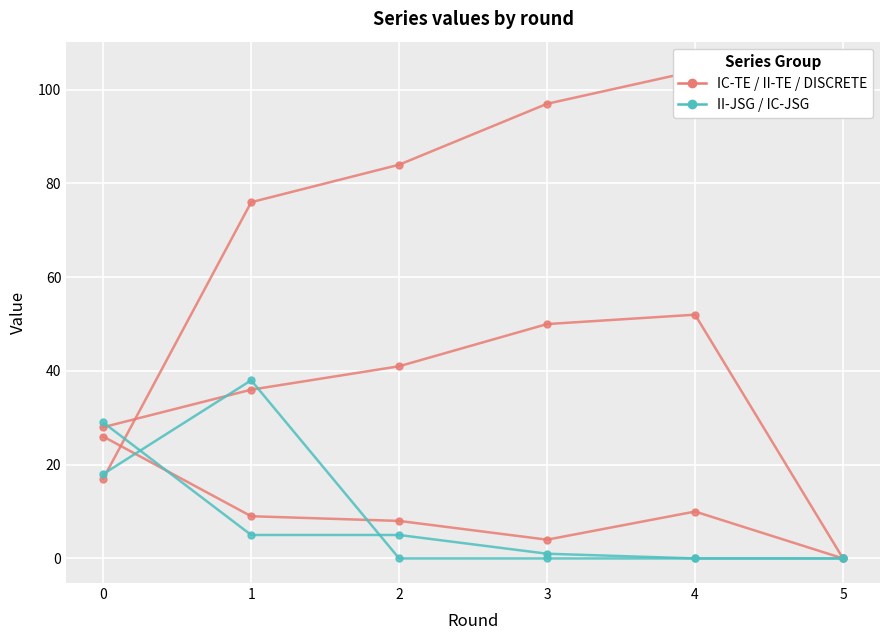

Which series ends up on top after the final intersection of IC-TE and II-TE?

IC-TE